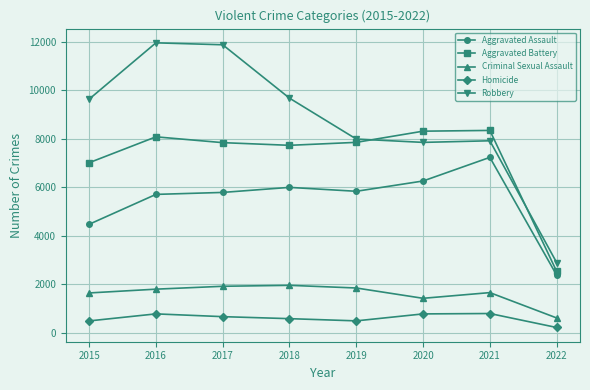

What is the value of the Aggravated Assault point at the 8th from the left?

2386